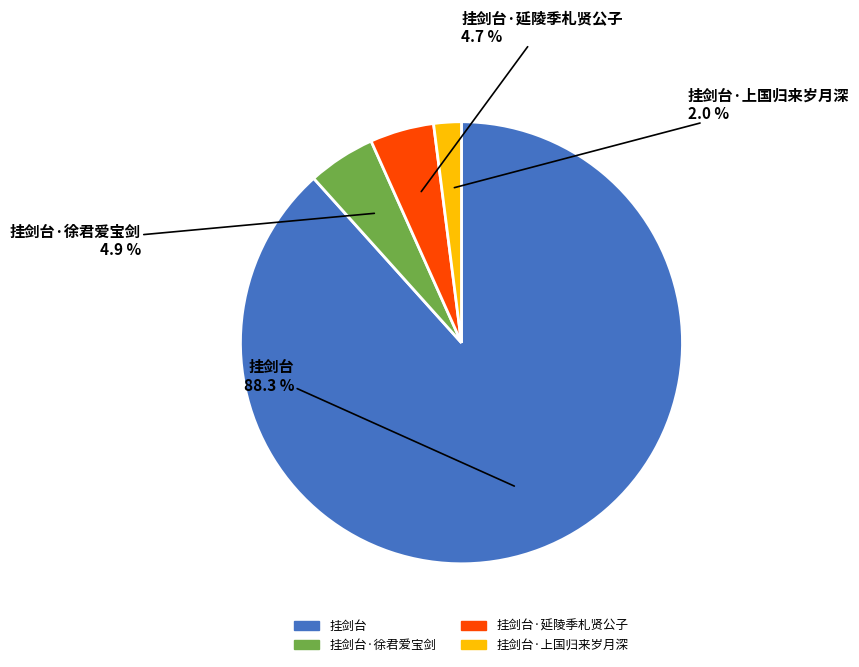

Which has a higher value, 挂剑台·上国归来岁月深 or 挂剑台·徐君爱宝剑?

挂剑台·徐君爱宝剑